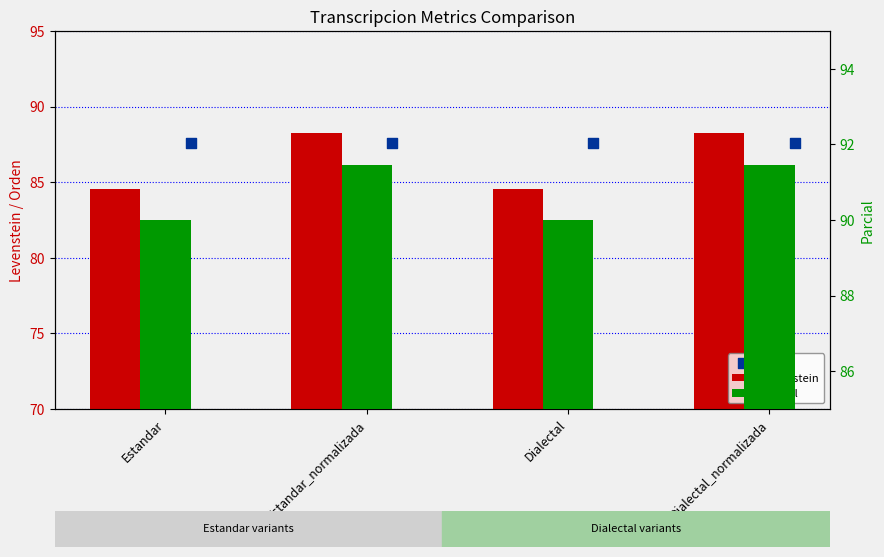

Which series has the largest total across all categories?

Parcial